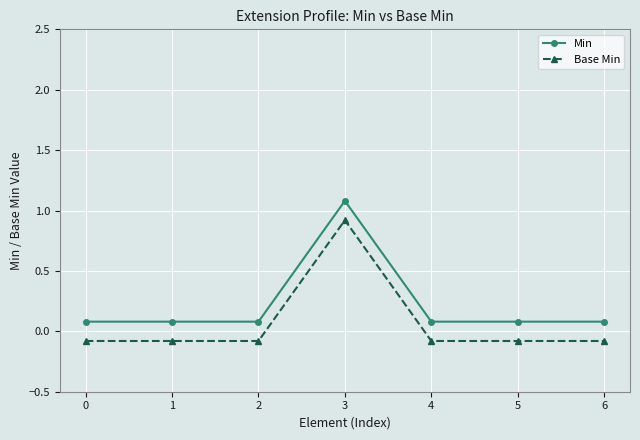

True or false: Min and Base Min cross at least once.

False